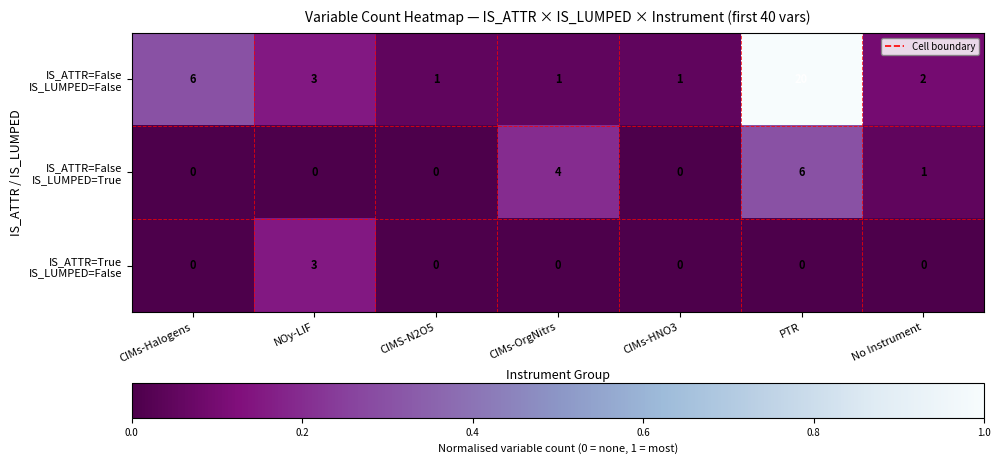

Which label corresponds to the largest value in the chart?

PTR